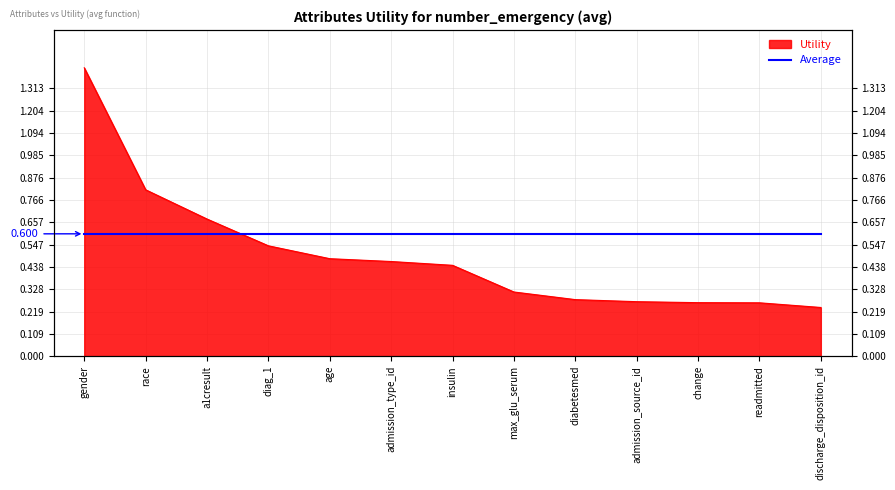

Reading left to right, what are all the values shown in this chart?

1.4	0.8	0.7	0.5	0.5	0.5	0.4	0.3	0.3	0.3	0.3	0.3	0.2